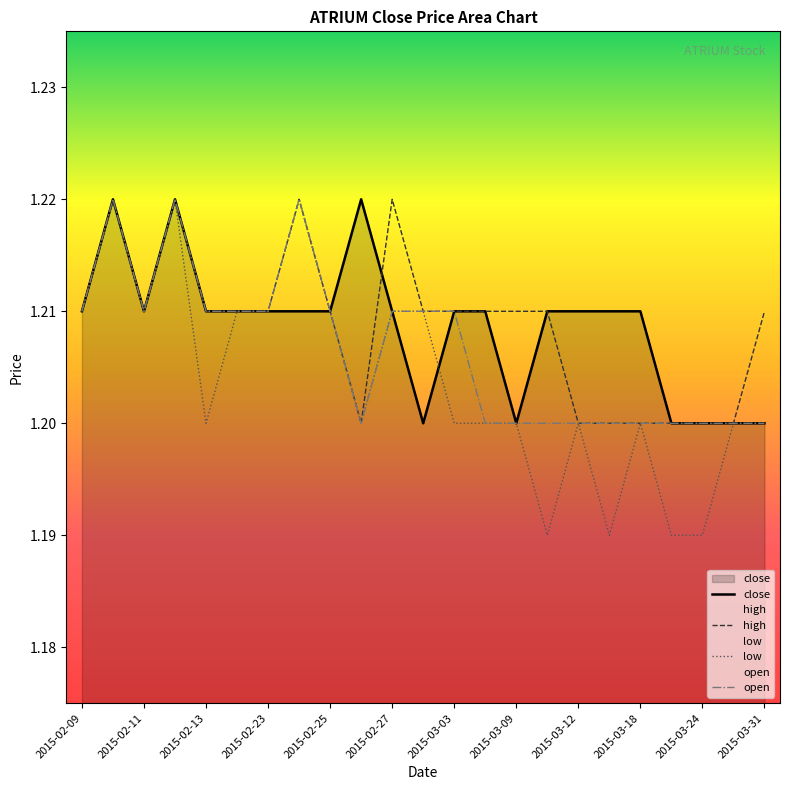

What is the minimum value shown in the chart?

1.2